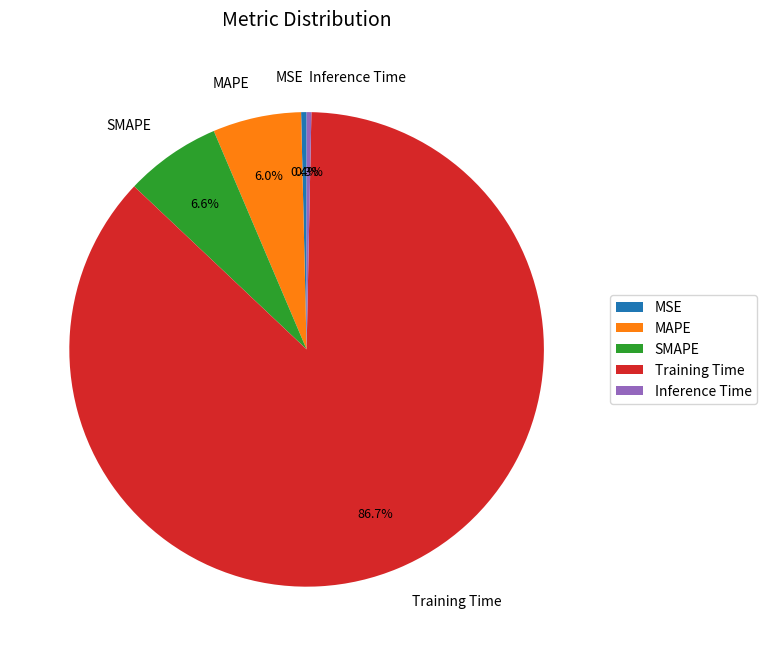

Count the number of slices in the pie.

5